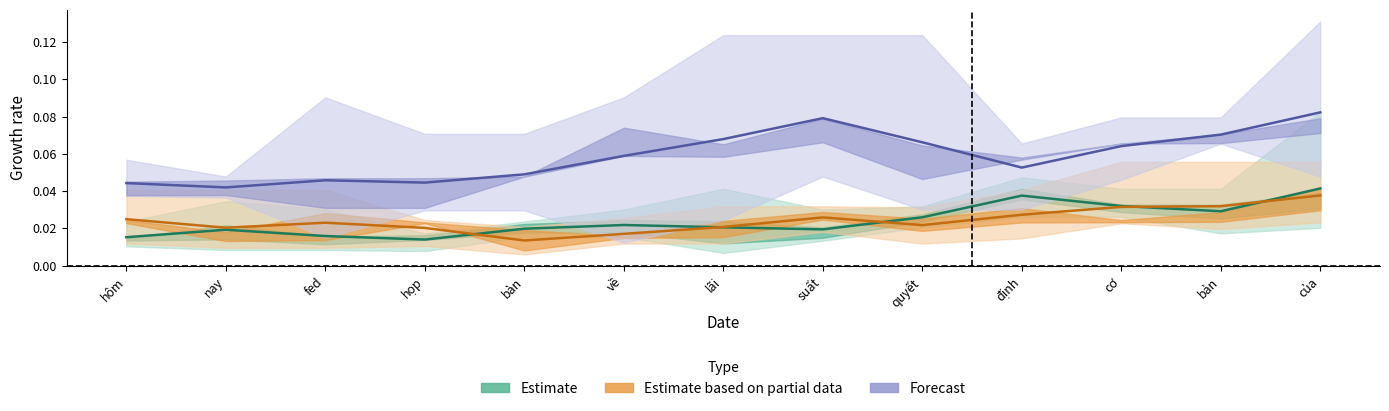

After their last crossing, which series has the higher values: Estimate or Estimate based on partial data?

Estimate